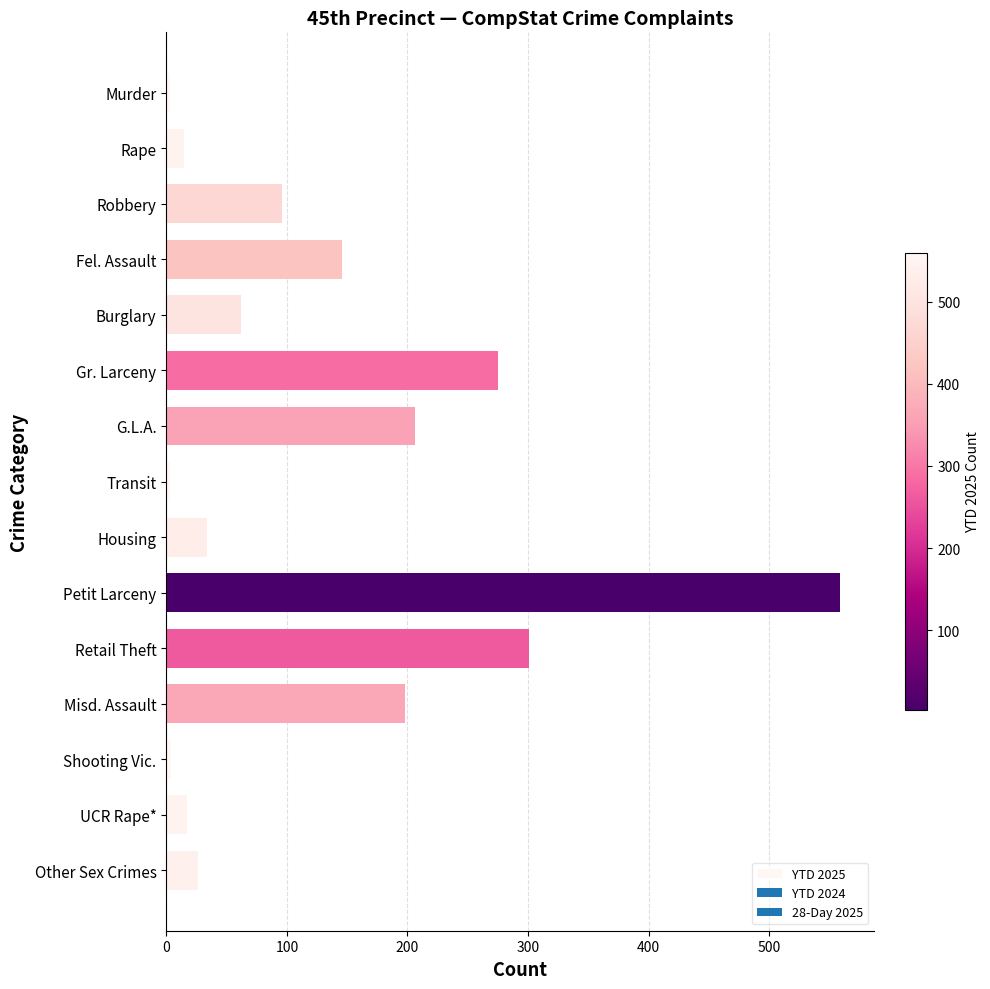

Count the number of data series in this chart.

1